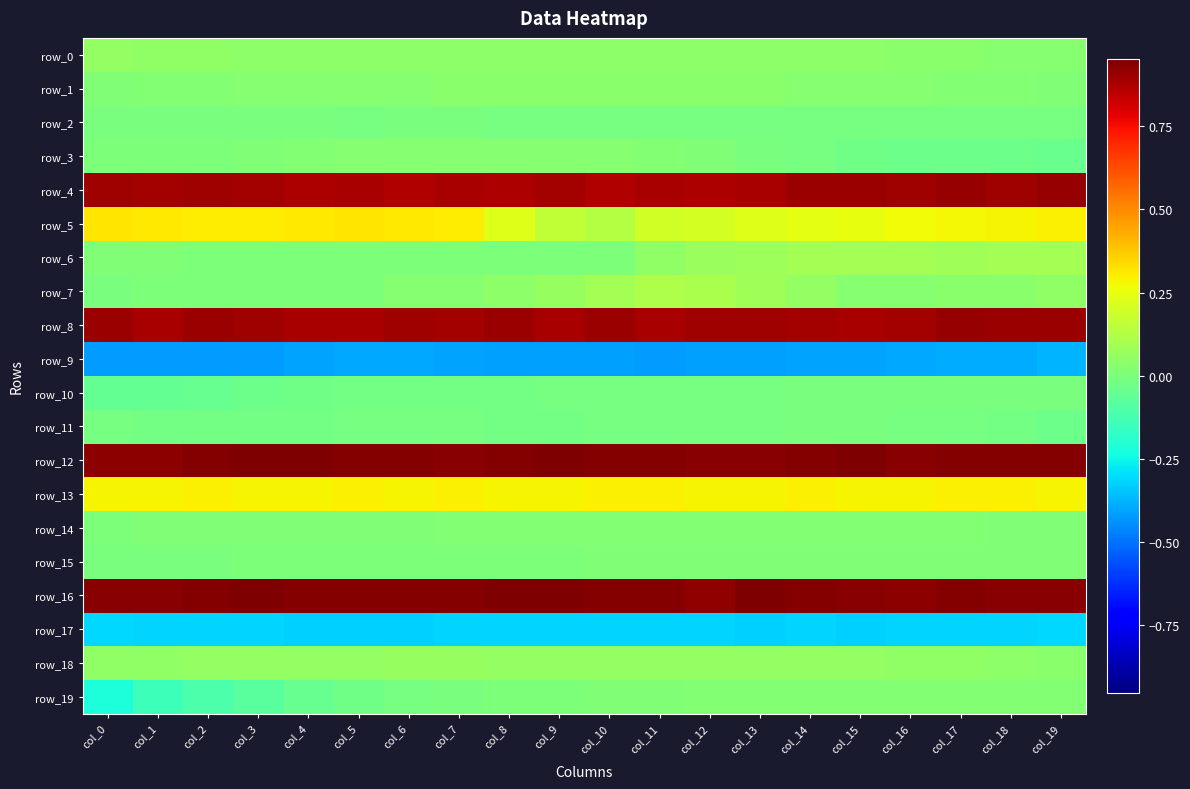

The row_19 series shows 0.0 at col_14. True or false?

True